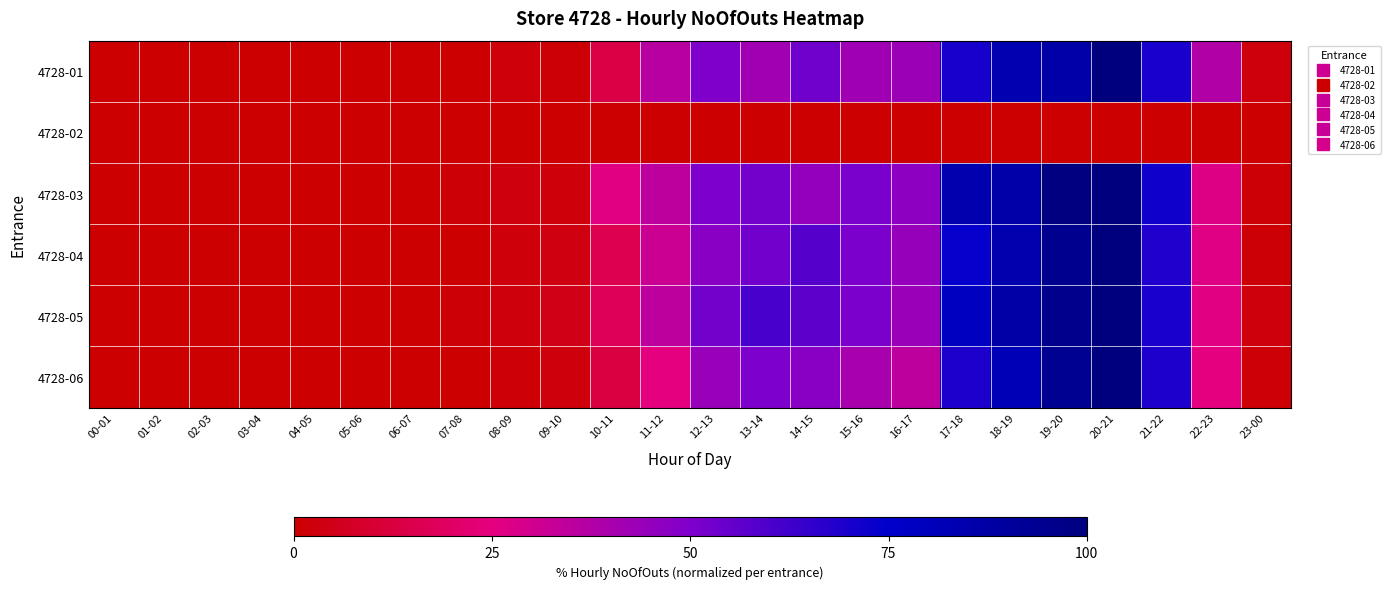

Reading left to right, transcribe all the data shown in this chart.

4728-01: 00-01=0.0	01-02=0.0	02-03=0.0	03-04=0.0	04-05=0.0	05-06=0.0	06-07=0.0	07-08=0.0	08-09=2.0	09-10=1.0	10-11=13.7	11-12=36.0	12-13=49.7	13-14=41.6	14-15=52.8	15-16=42.1	16-17=43.1	17-18=70.1	18-19=83.2	19-20=86.3	20-21=100.0	21-22=69.5	22-23=37.6	23-00=2.5
4728-02: 00-01=0.0	01-02=0.0	02-03=0.0	03-04=0.0	04-05=0.0	05-06=0.0	06-07=0.0	07-08=0.0	08-09=0.0	09-10=0.0	10-11=0.0	11-12=0.0	12-13=0.0	13-14=0.0	14-15=0.0	15-16=0.0	16-17=0.0	17-18=0.0	18-19=0.0	19-20=0.0	20-21=0.0	21-22=0.0	22-23=0.0	23-00=0.0
4728-03: 00-01=0.0	01-02=0.0	02-03=0.0	03-04=0.0	04-05=0.0	05-06=0.0	06-07=0.0	07-08=1.1	08-09=2.8	09-10=2.2	10-11=26.1	11-12=35.0	12-13=50.0	13-14=52.2	14-15=45.0	15-16=51.1	16-17=46.7	17-18=84.4	18-19=86.7	19-20=99.4	20-21=100.0	21-22=71.7	22-23=27.2	23-00=1.1
4728-04: 00-01=0.0	01-02=0.0	02-03=0.0	03-04=0.0	04-05=0.0	05-06=0.0	06-07=0.0	07-08=0.0	08-09=2.1	09-10=3.2	10-11=15.8	11-12=31.6	12-13=47.4	13-14=52.6	14-15=57.9	15-16=50.5	16-17=44.2	17-18=73.7	18-19=84.2	19-20=94.7	20-21=100.0	21-22=68.4	22-23=26.3	23-00=1.1
4728-05: 00-01=0.0	01-02=0.0	02-03=0.0	03-04=0.0	04-05=0.0	05-06=0.0	06-07=0.0	07-08=0.9	08-09=2.6	09-10=4.3	10-11=17.4	11-12=34.8	12-13=52.2	13-14=60.9	14-15=56.5	15-16=50.4	16-17=43.5	17-18=78.3	18-19=87.0	19-20=95.7	20-21=100.0	21-22=69.6	22-23=26.1	23-00=2.6
4728-06: 00-01=0.0	01-02=0.0	02-03=0.0	03-04=0.0	04-05=0.0	05-06=0.0	06-07=0.0	07-08=0.0	08-09=1.2	09-10=2.5	10-11=12.5	11-12=25.0	12-13=43.8	13-14=50.0	14-15=47.5	15-16=40.0	16-17=35.0	17-18=68.8	18-19=81.2	19-20=93.8	20-21=100.0	21-22=68.8	22-23=25.0	23-00=1.2